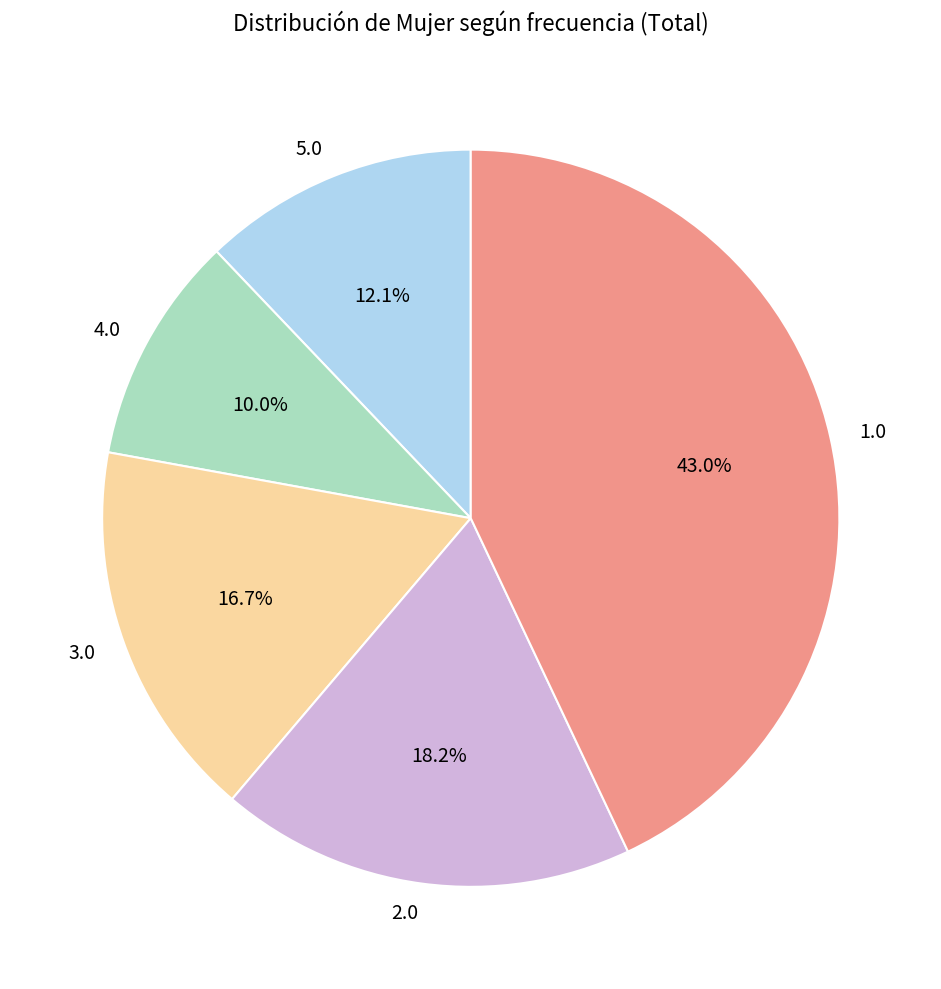

To the nearest percent, what is the difference between the largest and smallest slice percentages?

33%